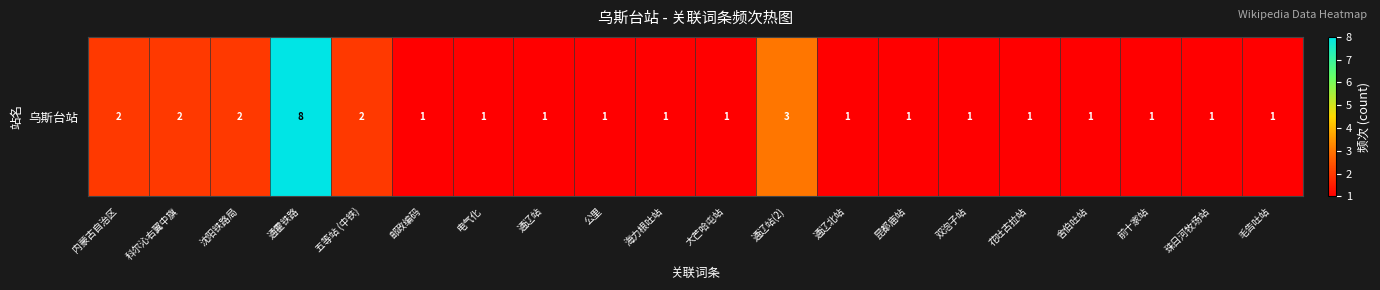

The value at 花吐古拉站 is 1. True or false?

True